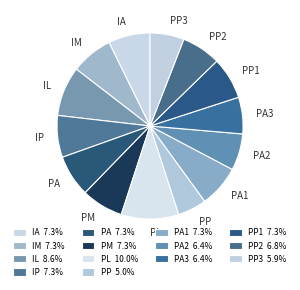

What is the ratio of the value at PM to the value at PP?

1.5